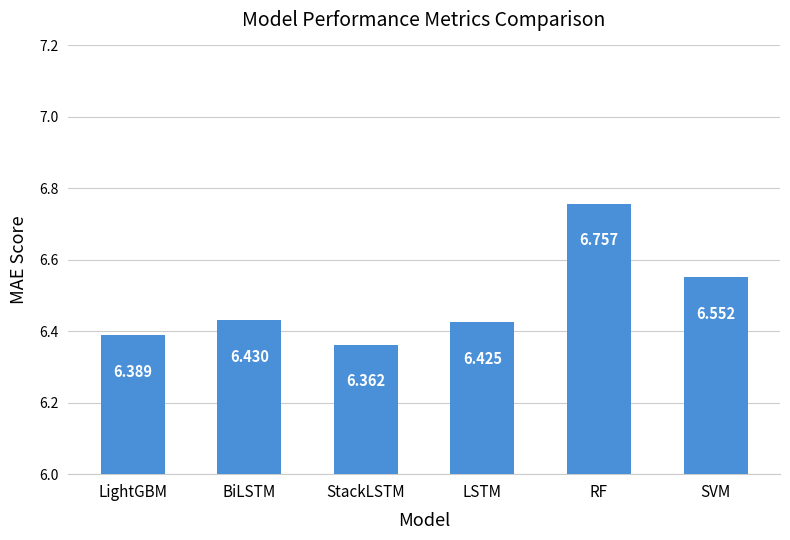

The value at StackLSTM is 6.4. True or false?

True